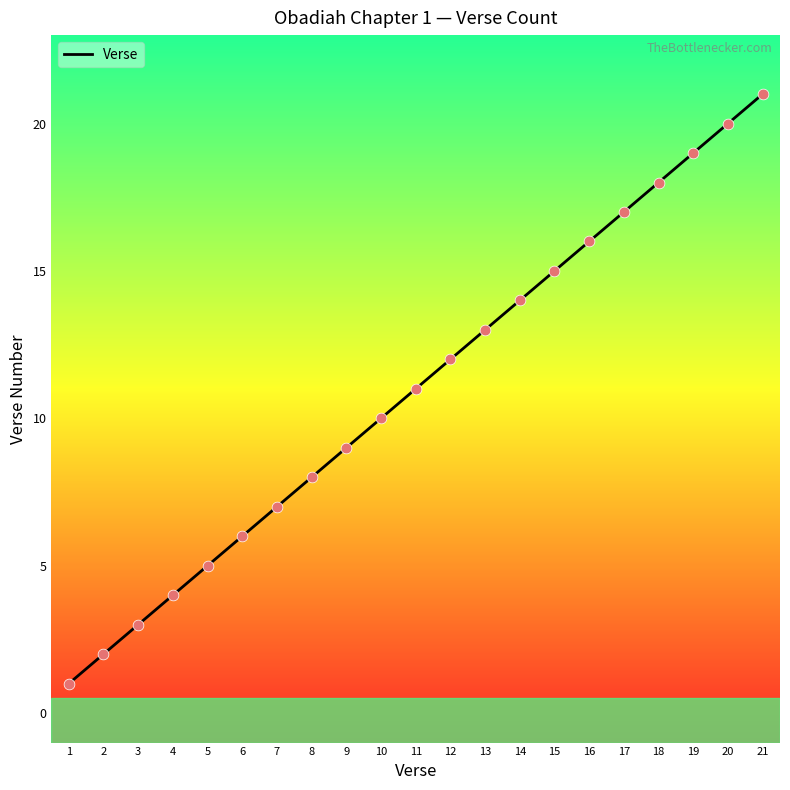

What is the ratio of the value at 18 to the value at 15?

1.2